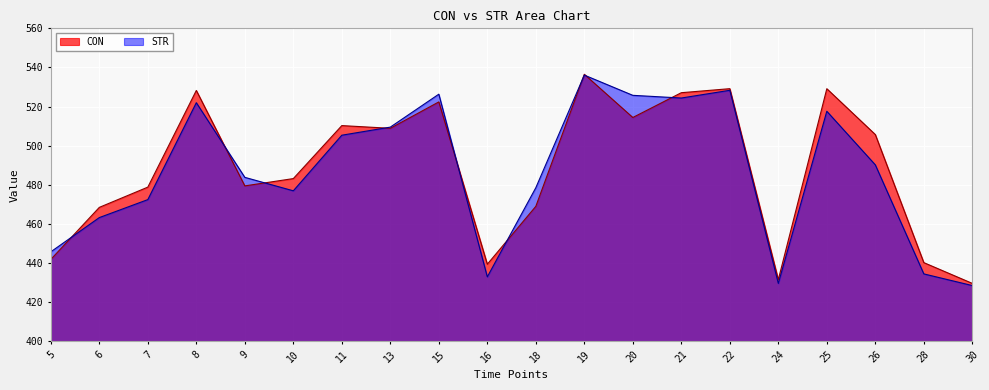

What is the difference between the STR values at 13 and 5?

63.7